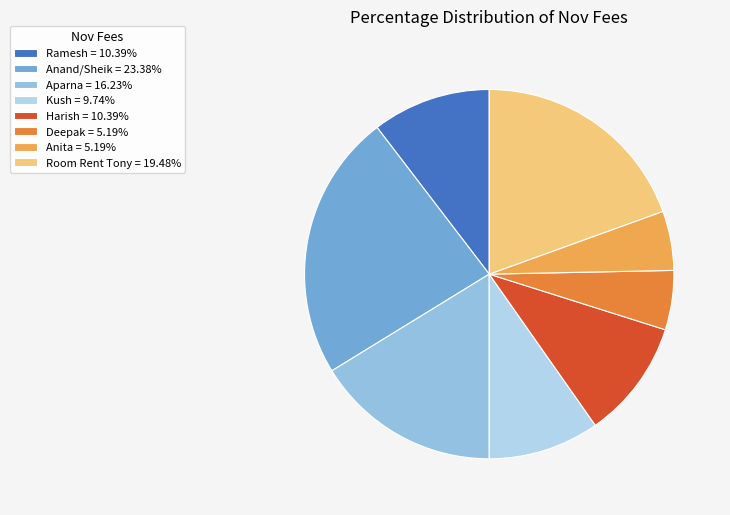

Rank the categories by value from highest to lowest.

Anand/Sheik, Room Rent Tony, Aparna, Ramesh, Harish, Kush, Deepak, Anita